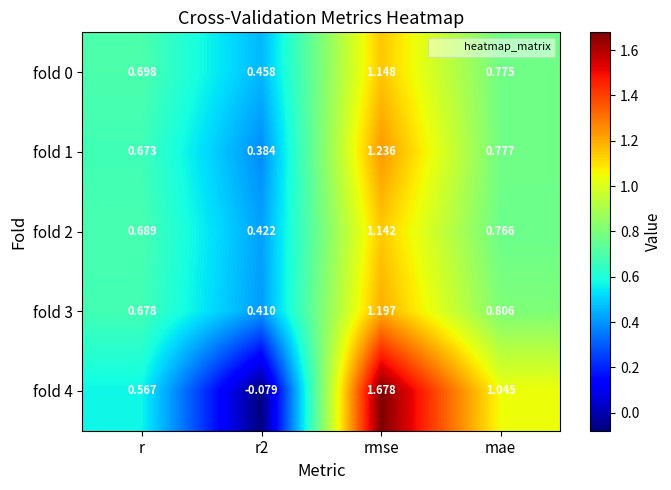

At which category does the chart reach its minimum across all series?

r2